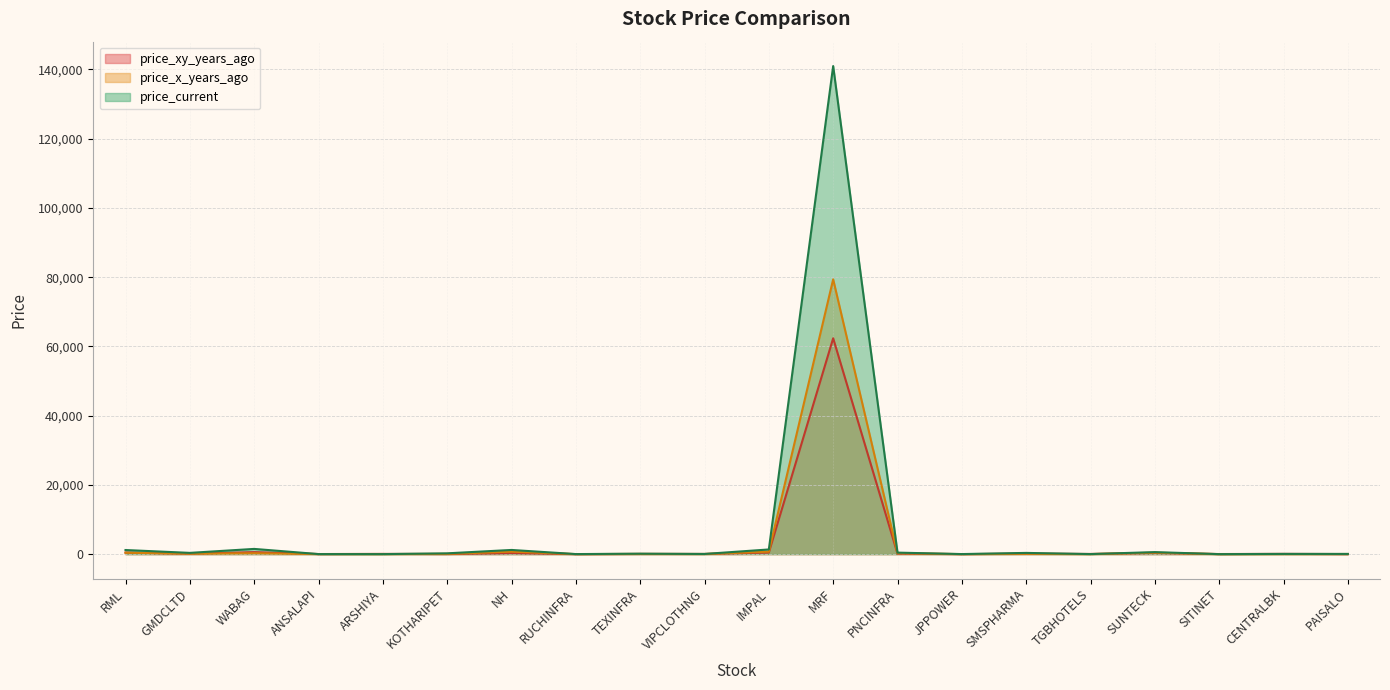

Rank the series by their maximum value, from highest to lowest.

price_current, price_x_years_ago, price_xy_years_ago